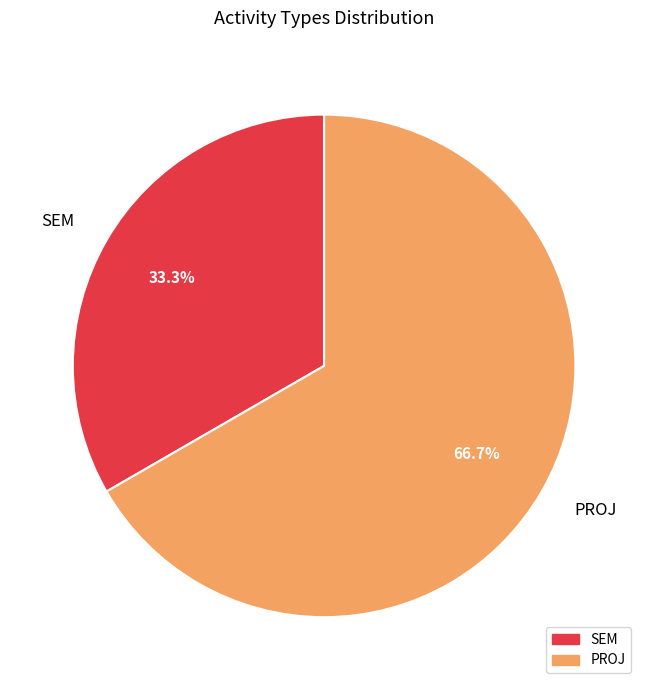

To the nearest percent, what portion does PROJ represent?

67%